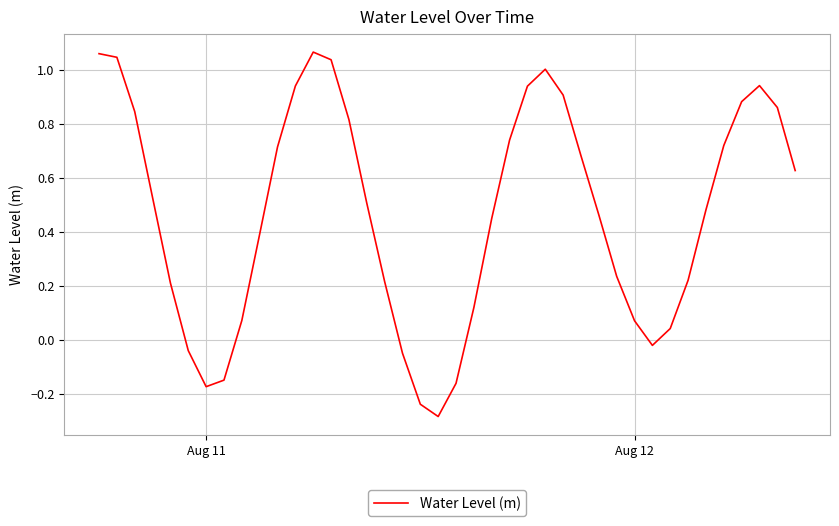

What is the difference between the maximum and minimum values?

1.3